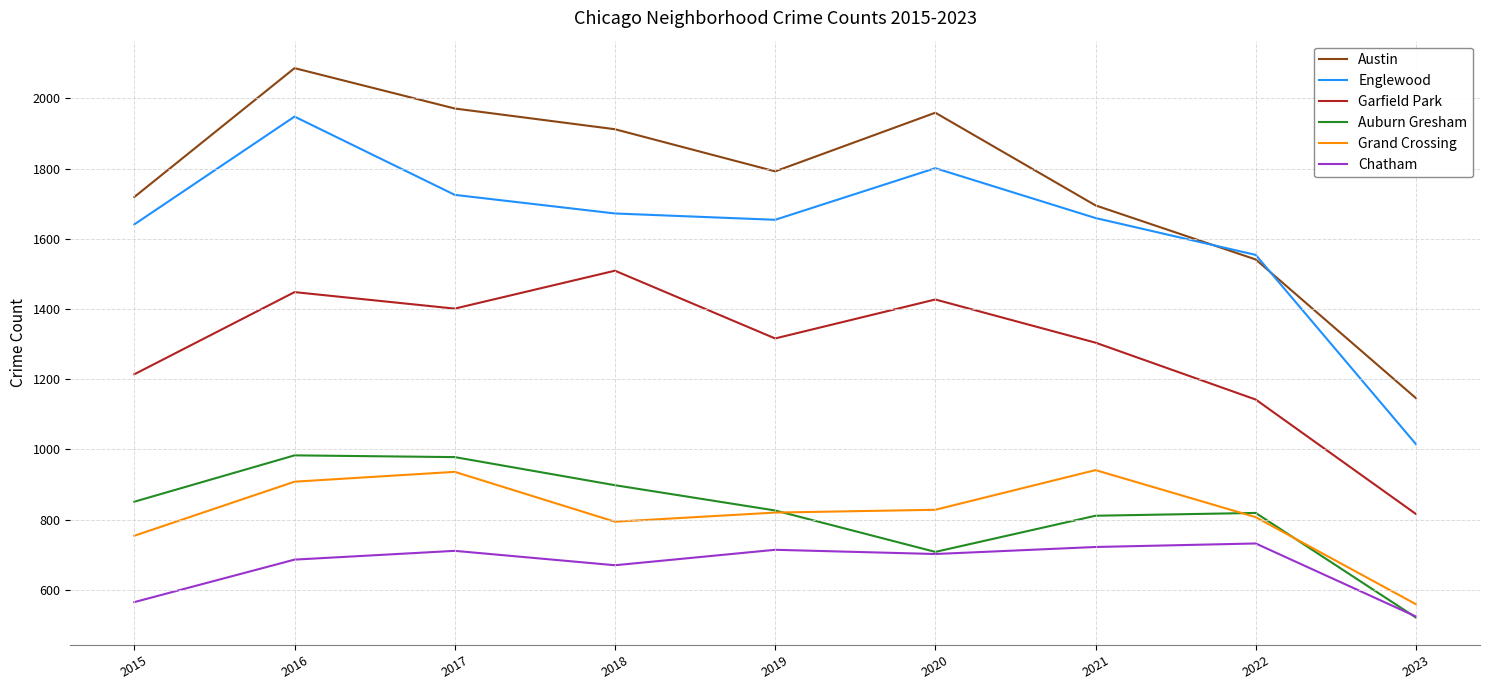

Does the chart have visible grid lines?

Yes